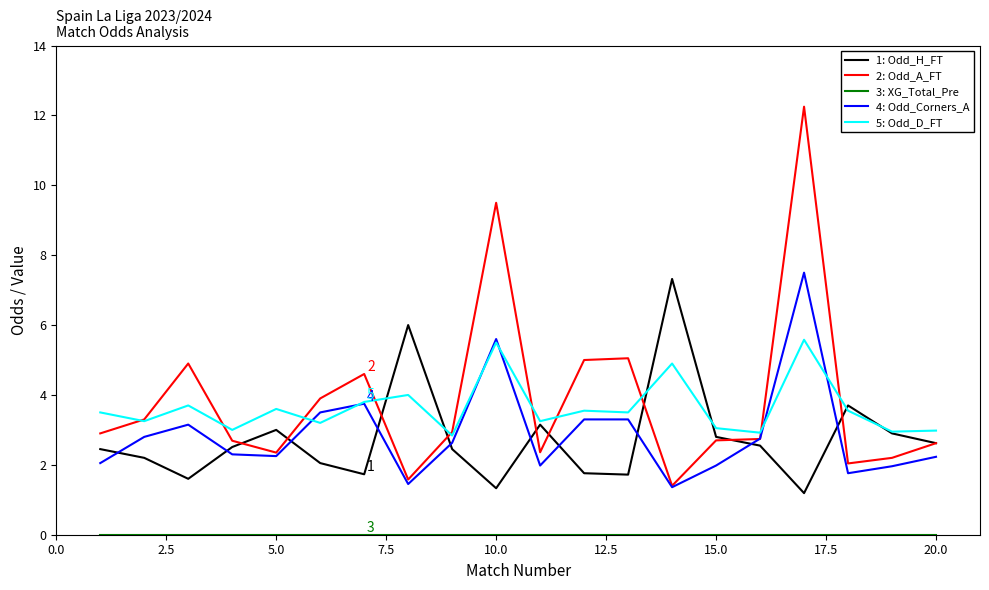

What is the average value of the 4: Odd_Corners_A series?

2.9